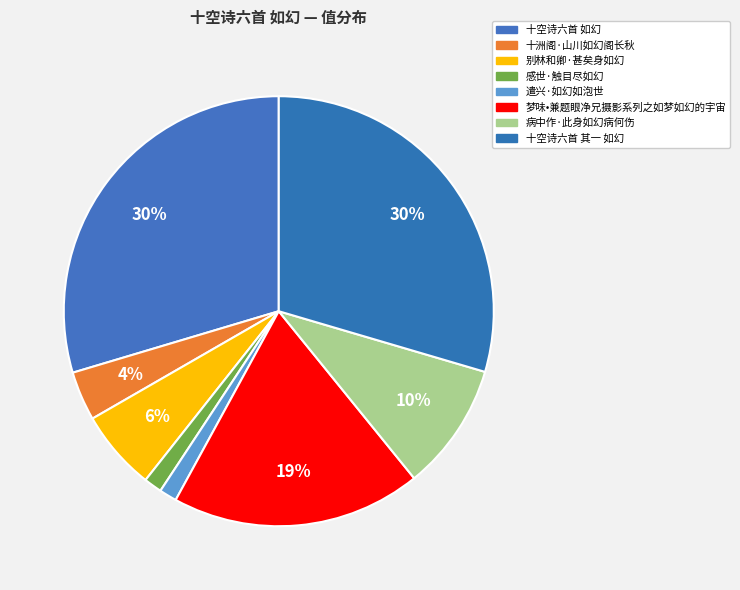

How many slices are in this pie chart?

8